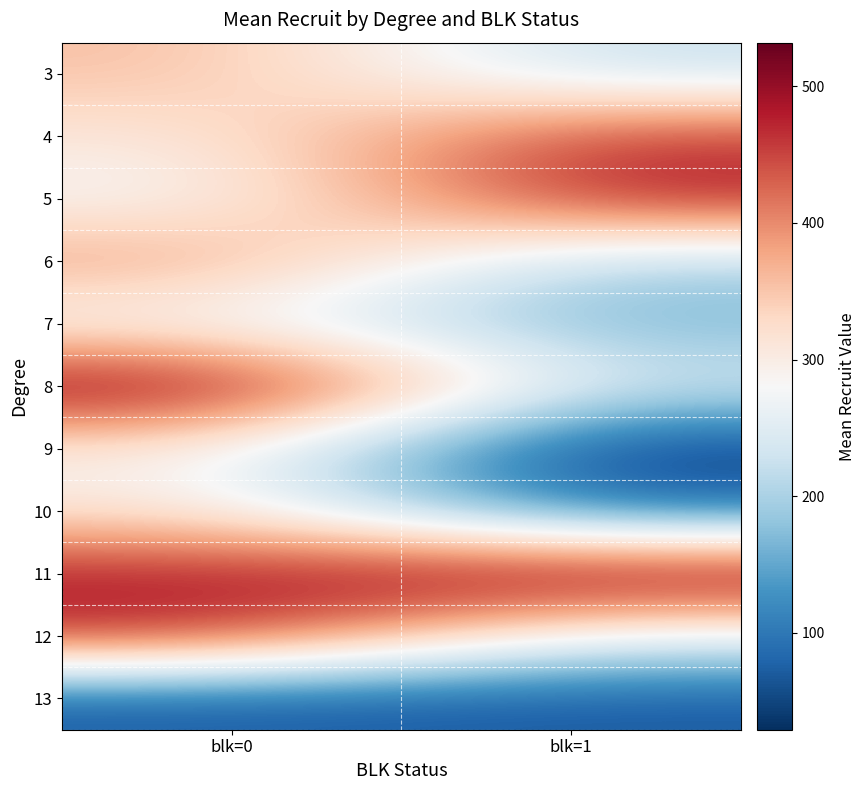

List the series in order of their peak value, lowest first.

13, 7, 9, 10, 3, 6, 4, 12, 5, 8, 11